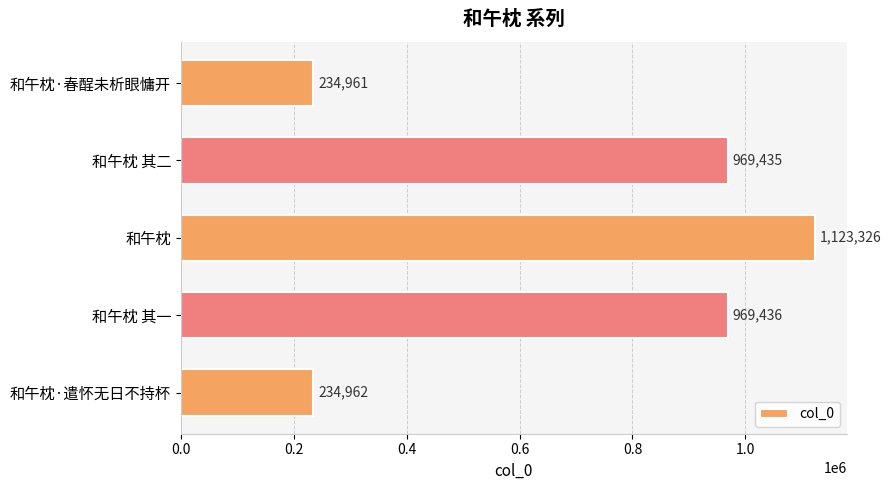

Where is the data nearest to the value 679143?

和午枕 其二